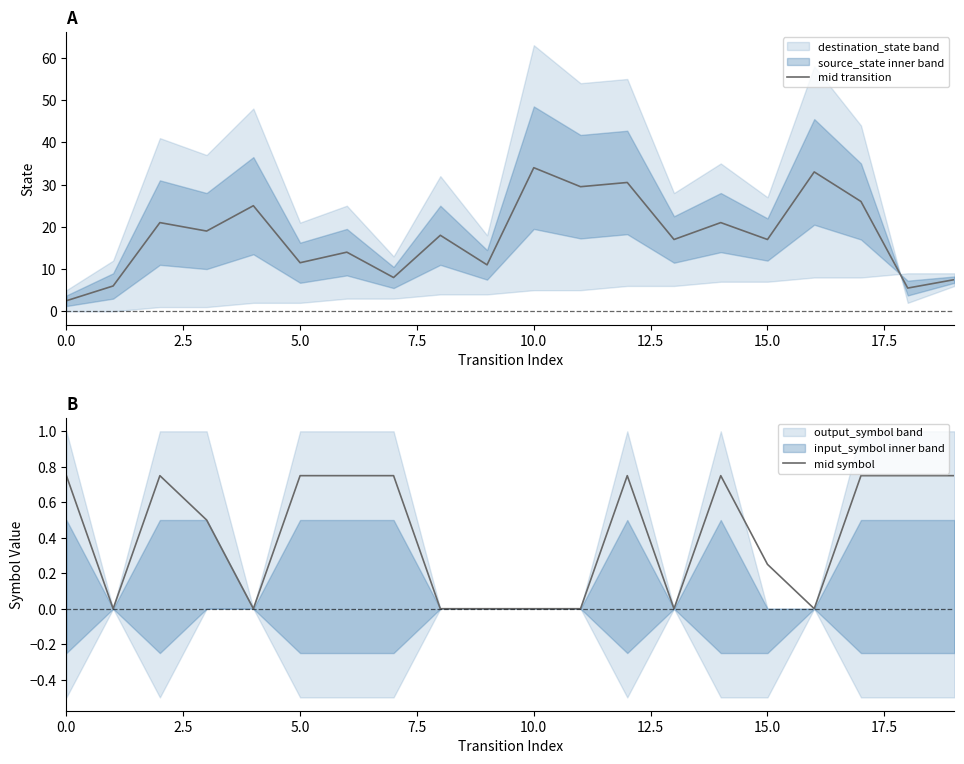

What position from the left is 16?

17